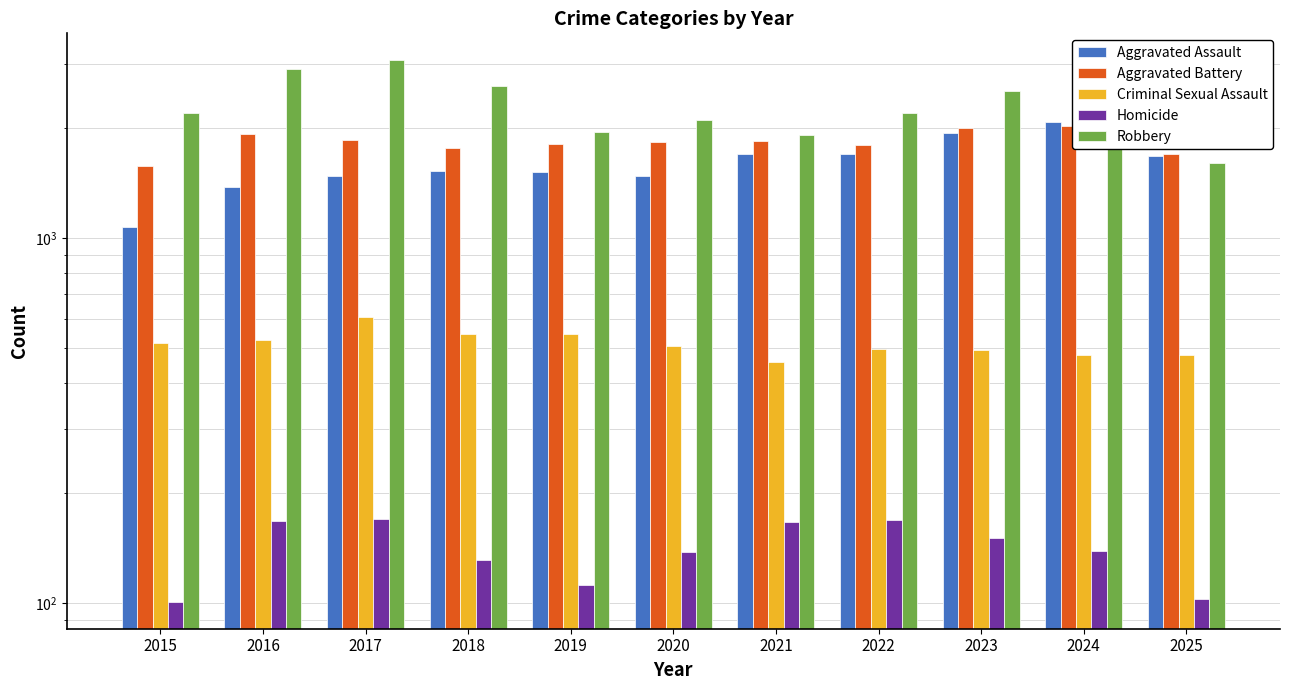

At how many categories does at least one series exceed 3002?

1